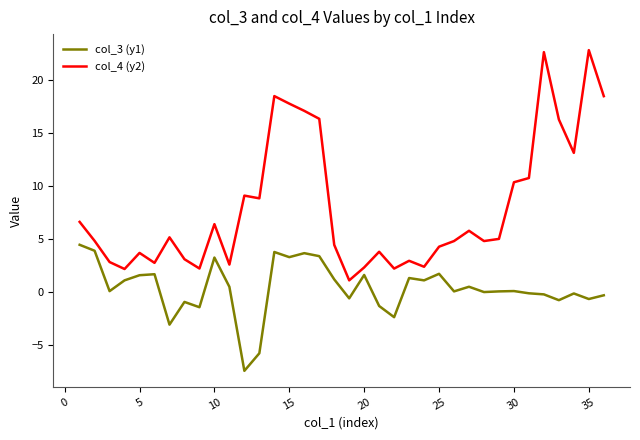

What is the lowest value of the col_4 (y2) series?

1.1